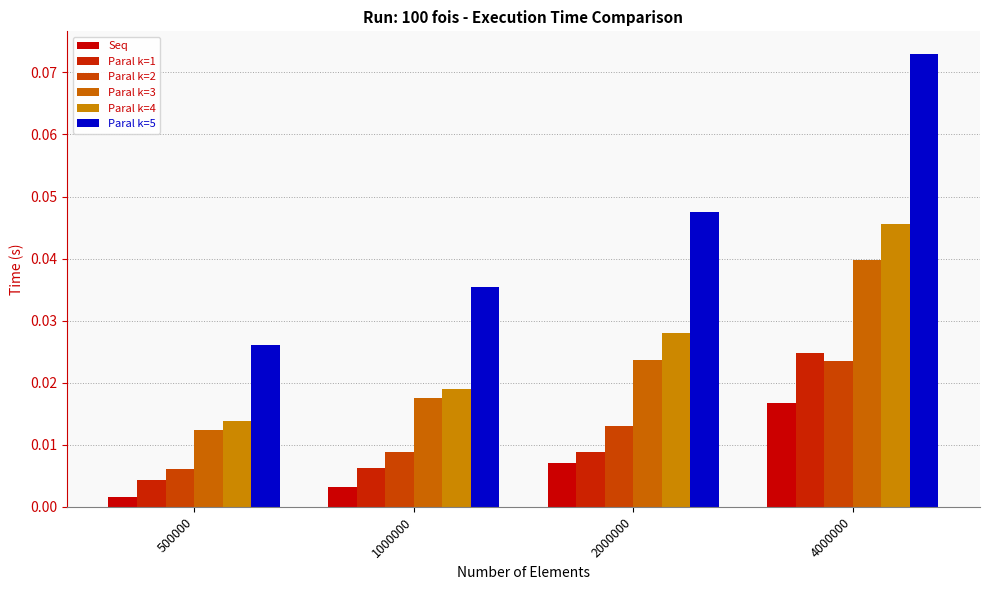

How many bars are there in each group?

6